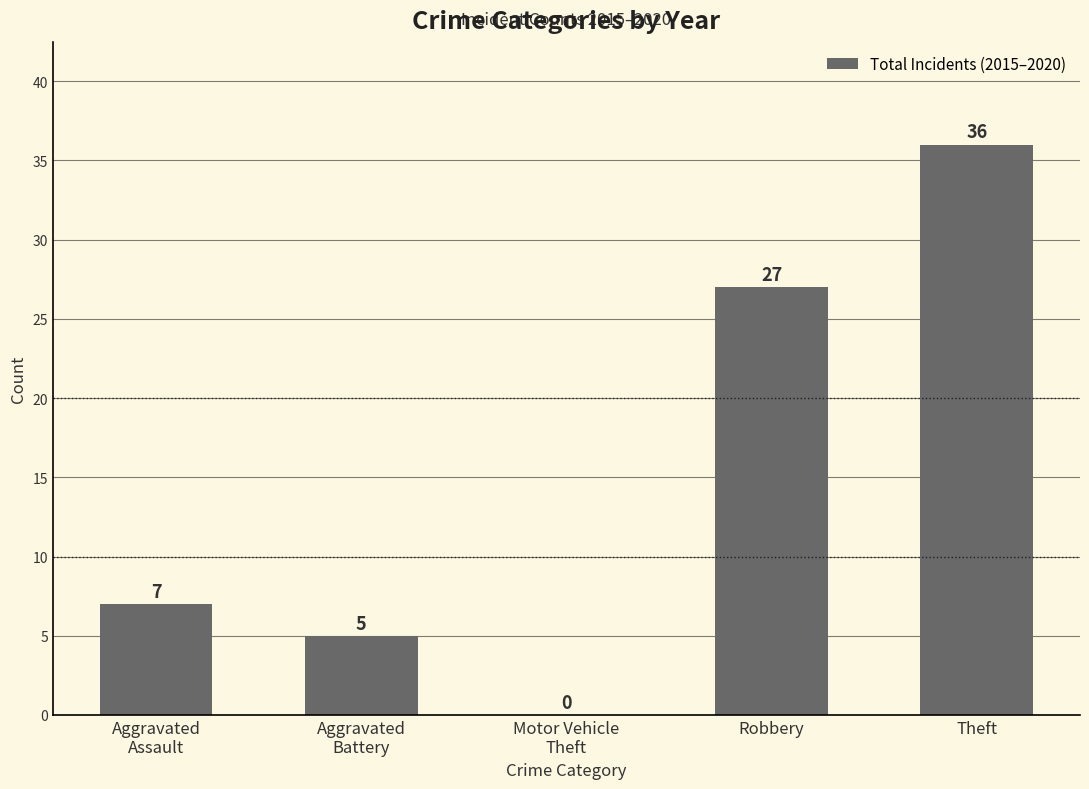

How many categories are shown in the chart?

5